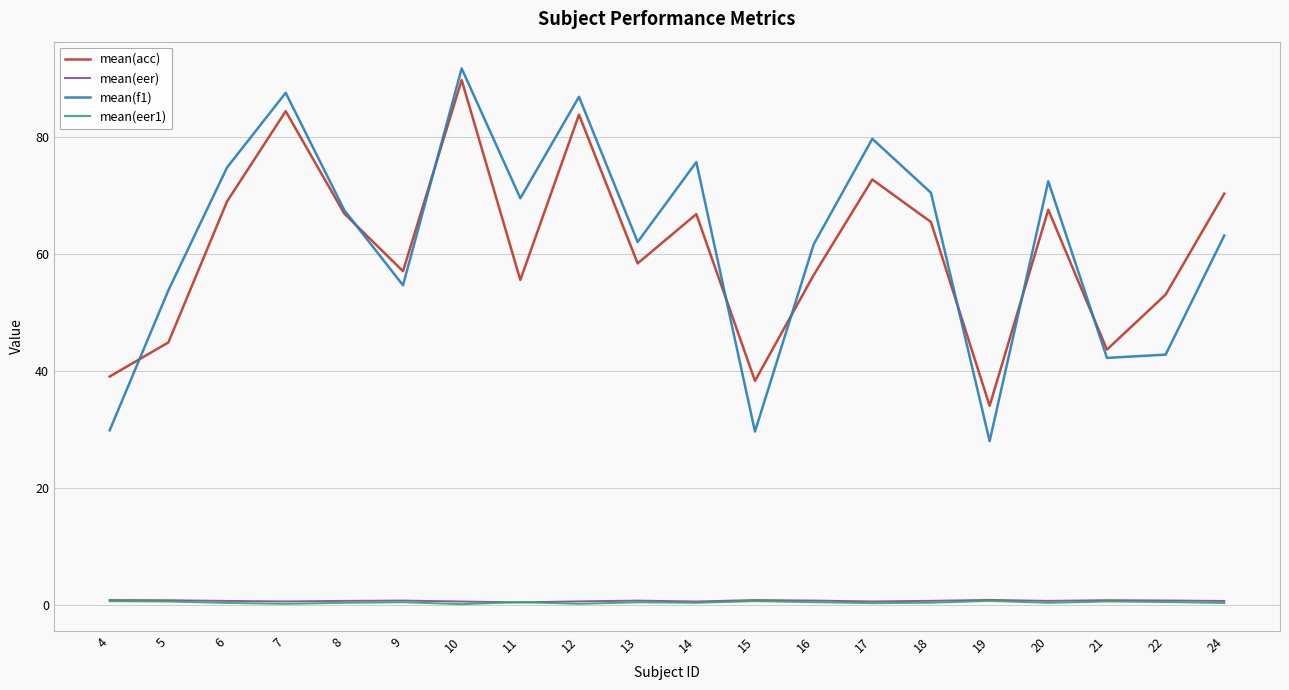

What is the difference between the second highest and minimum values in the mean(f1) series?

59.5